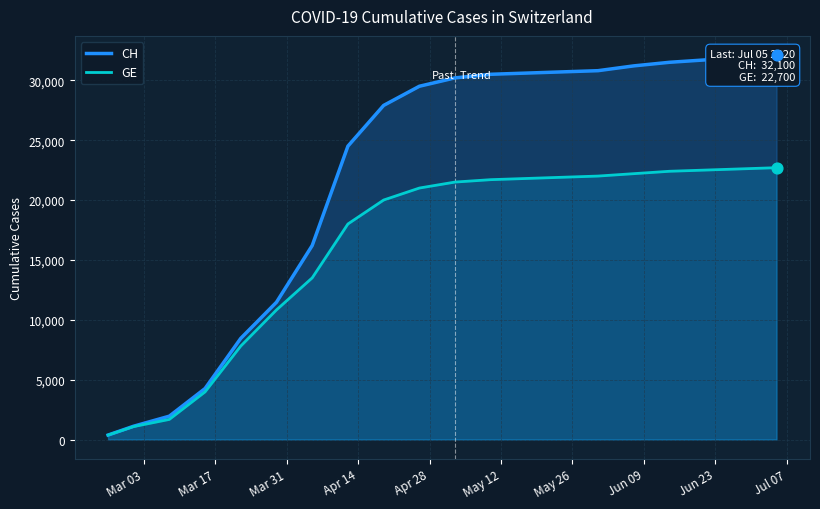

At how many categories does at least one series exceed 10124?

15